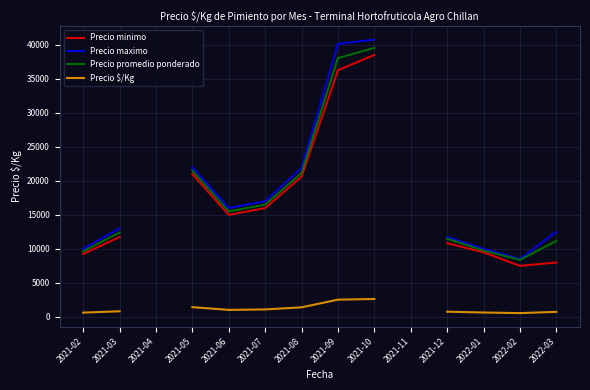

How many data points in Precio $/Kg are less than 1033?

6